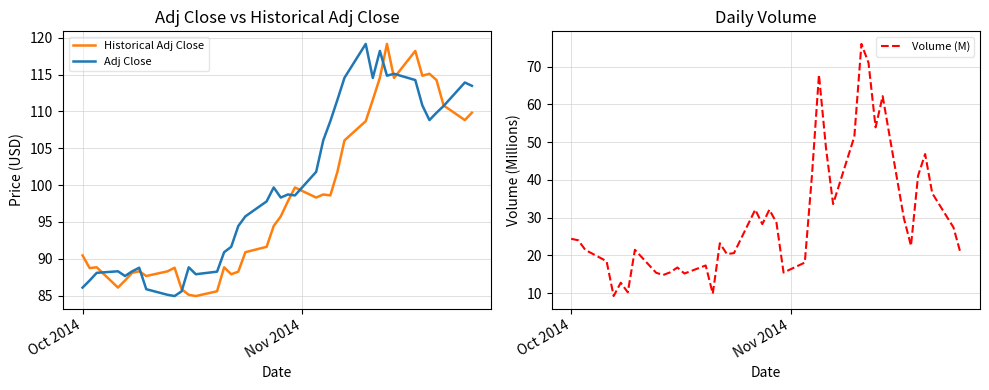

What is the difference between the maximum and second lowest values in the Volume (M) series?

66.1